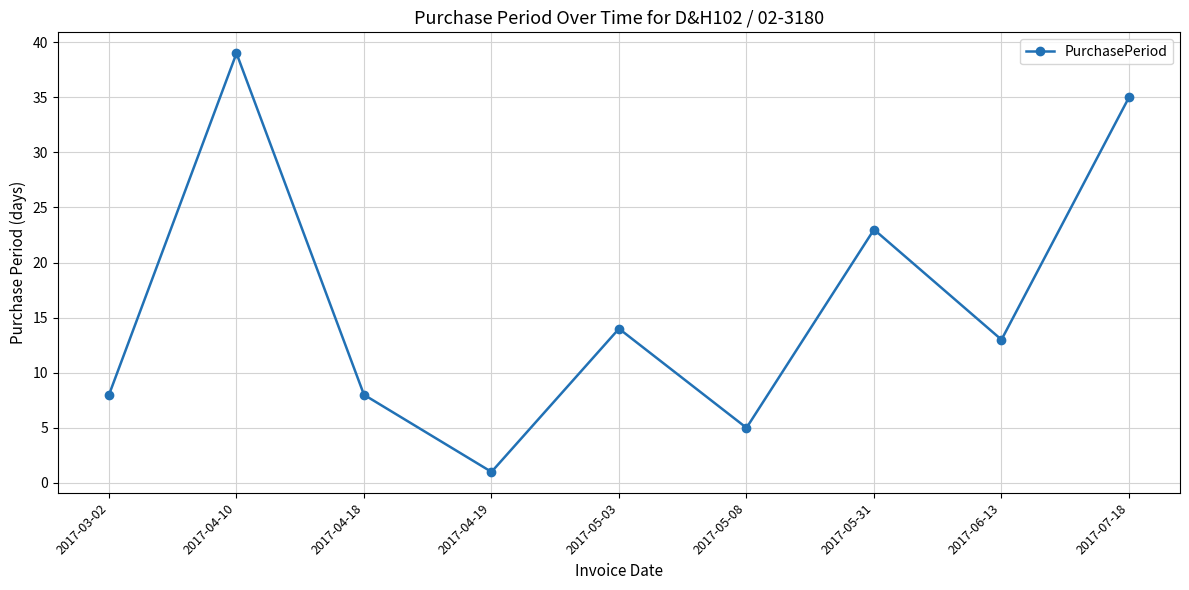

What is the label of the 7th point from the right?

2017-04-18